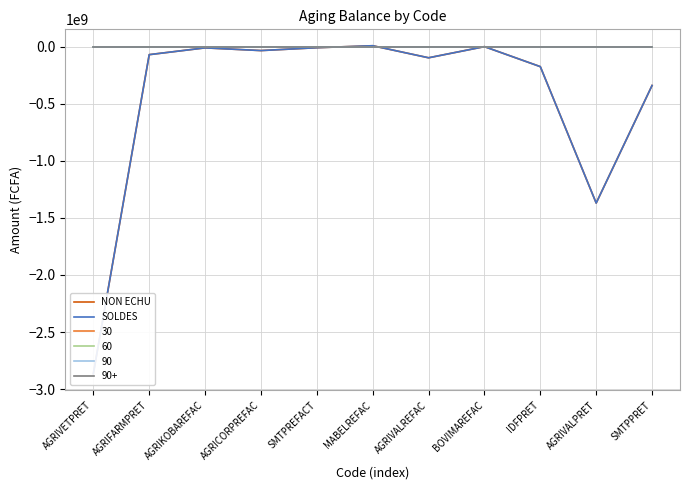

True or false: SOLDES has a value of -307895569.8 at IDFPRET.

False